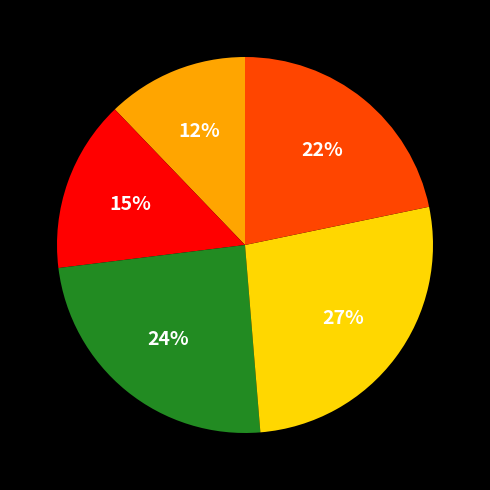

To the nearest percent, what is the difference between the largest and smallest slice percentages?

15%